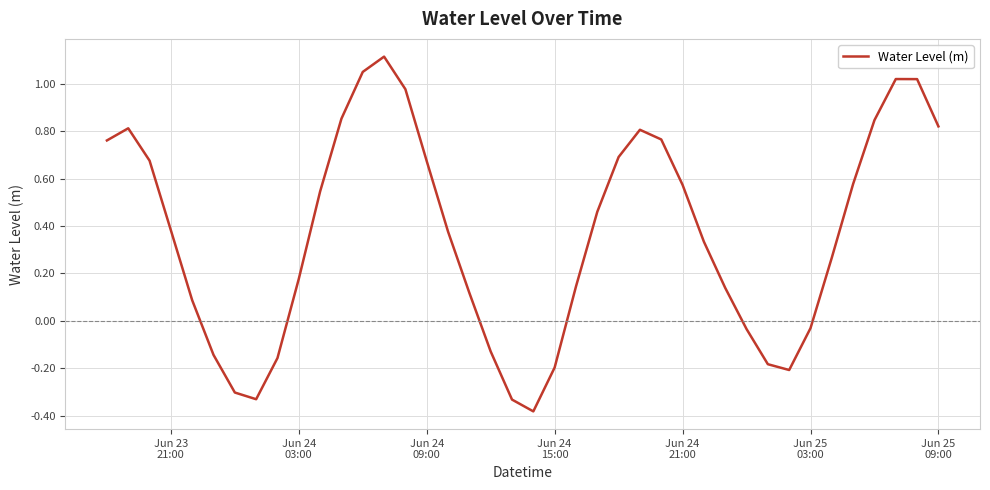

What is the maximum value shown in the chart?

1.1